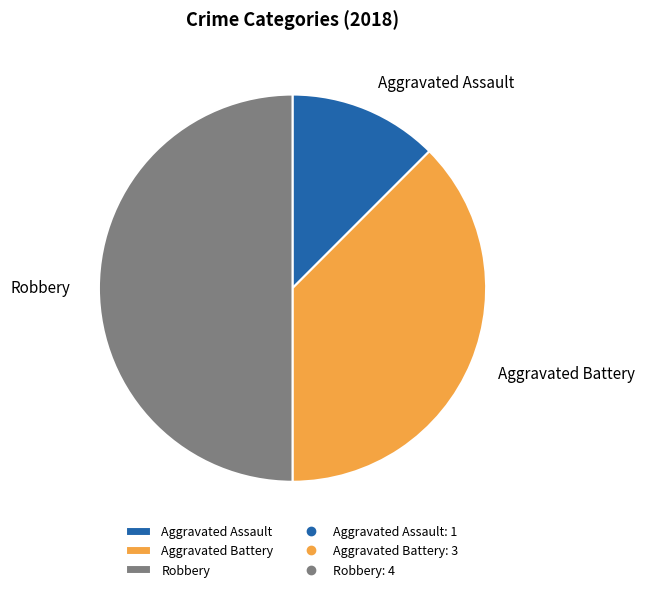

Rank the categories by value from lowest to highest.

Aggravated Assault, Aggravated Battery, Robbery